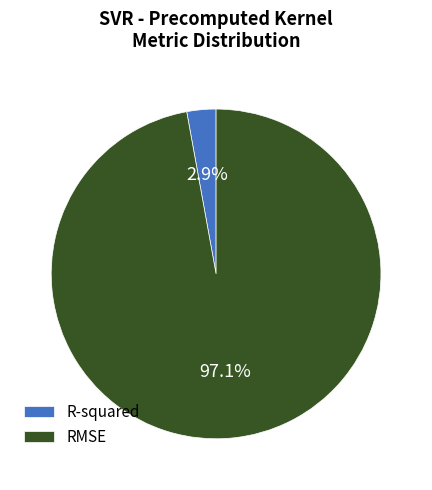

Does R-squared represent more than half of the total?

No